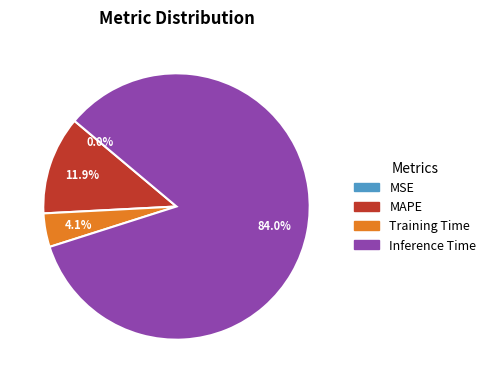

How much of the chart is everything except Inference Time?

16.0%